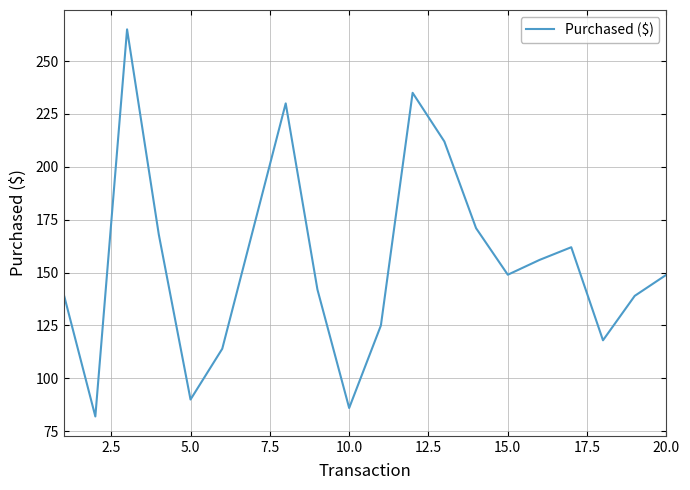

Reading left to right, extract all data points from this chart.

140	82	265	168	90	114	172	230	142	86	125	235	212	171	149	156	162	118	139	149